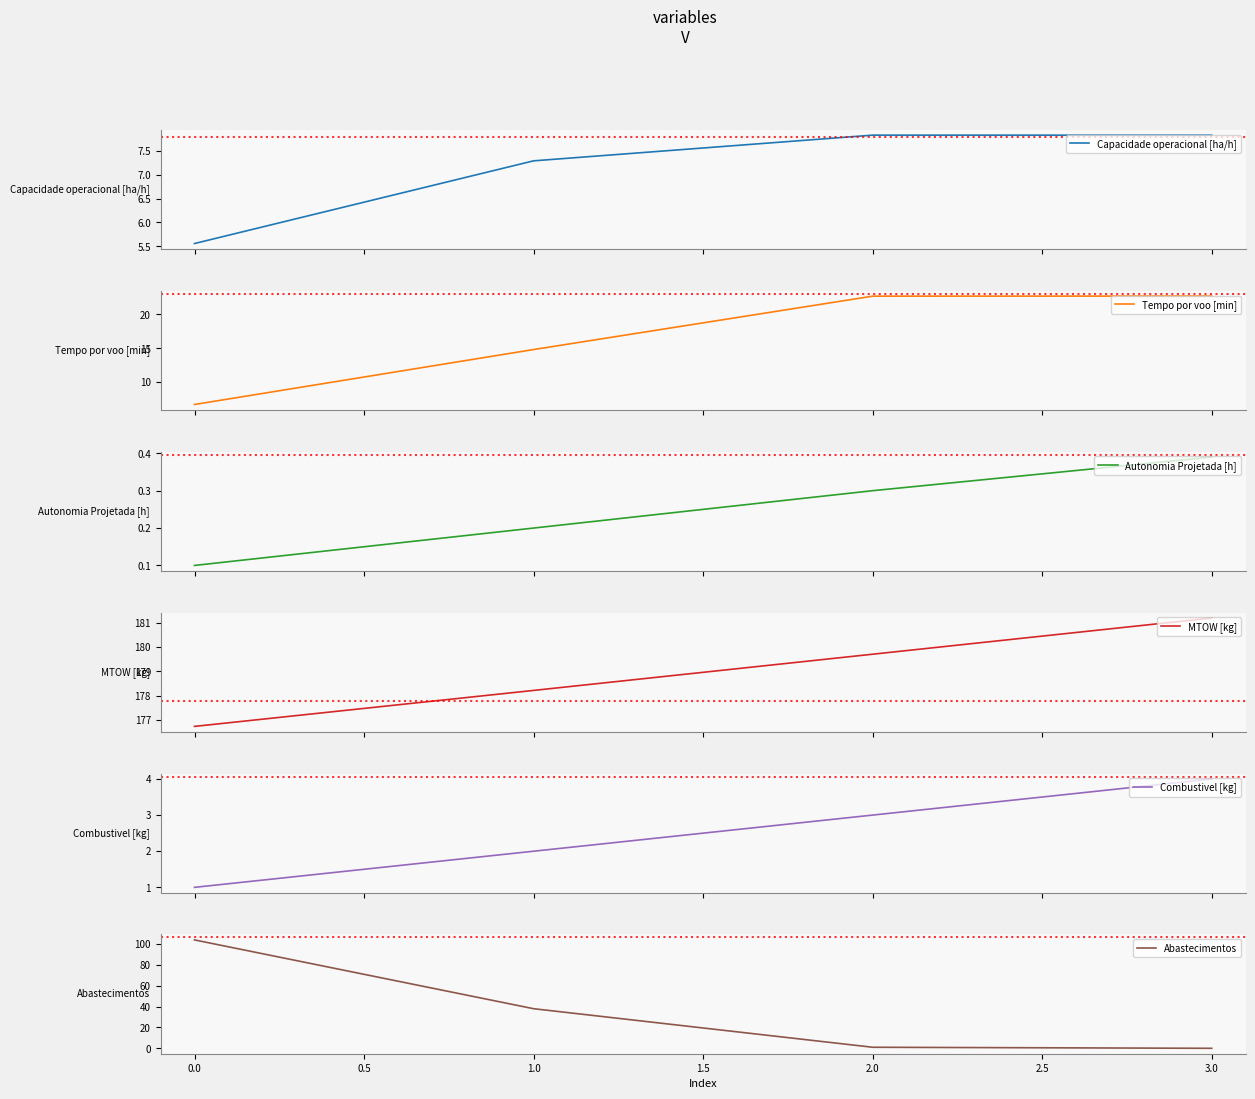

How many Autonomia Projetada [h] values are between 0 and 1?

4